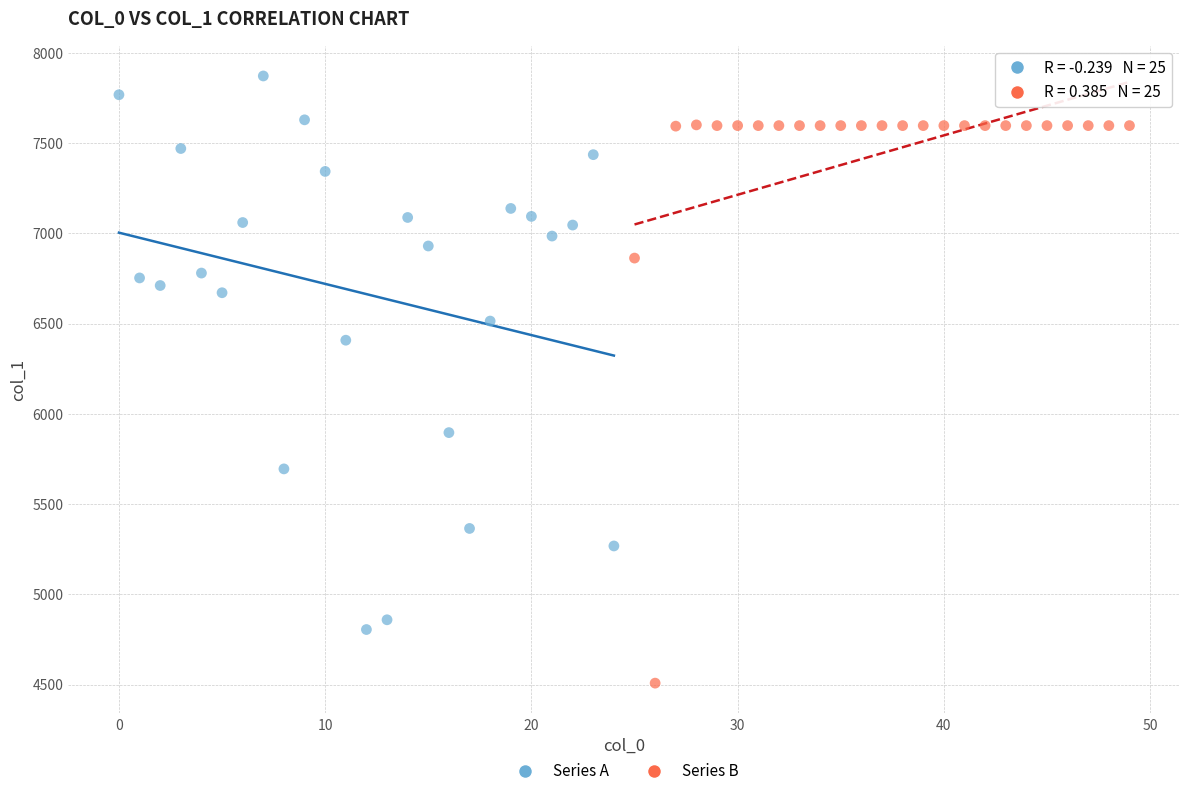

Which series reaches the maximum Y coordinate?

Series A